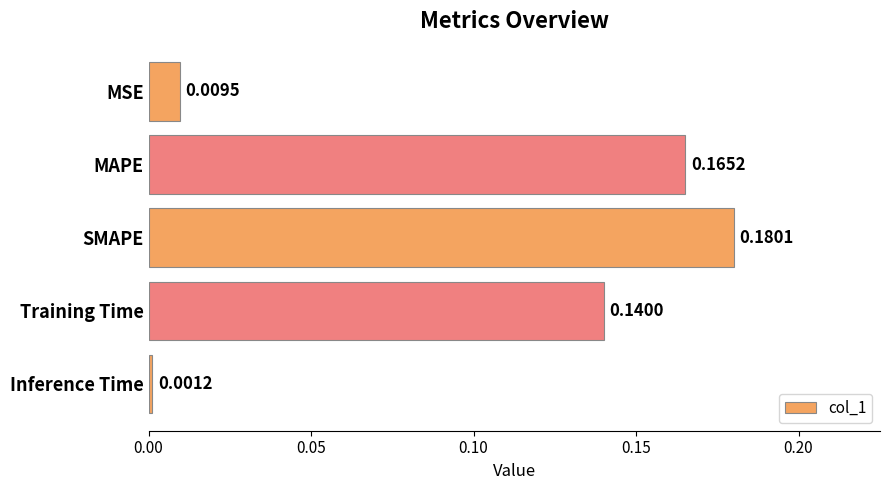

Between Training Time and MAPE, which is larger?

MAPE